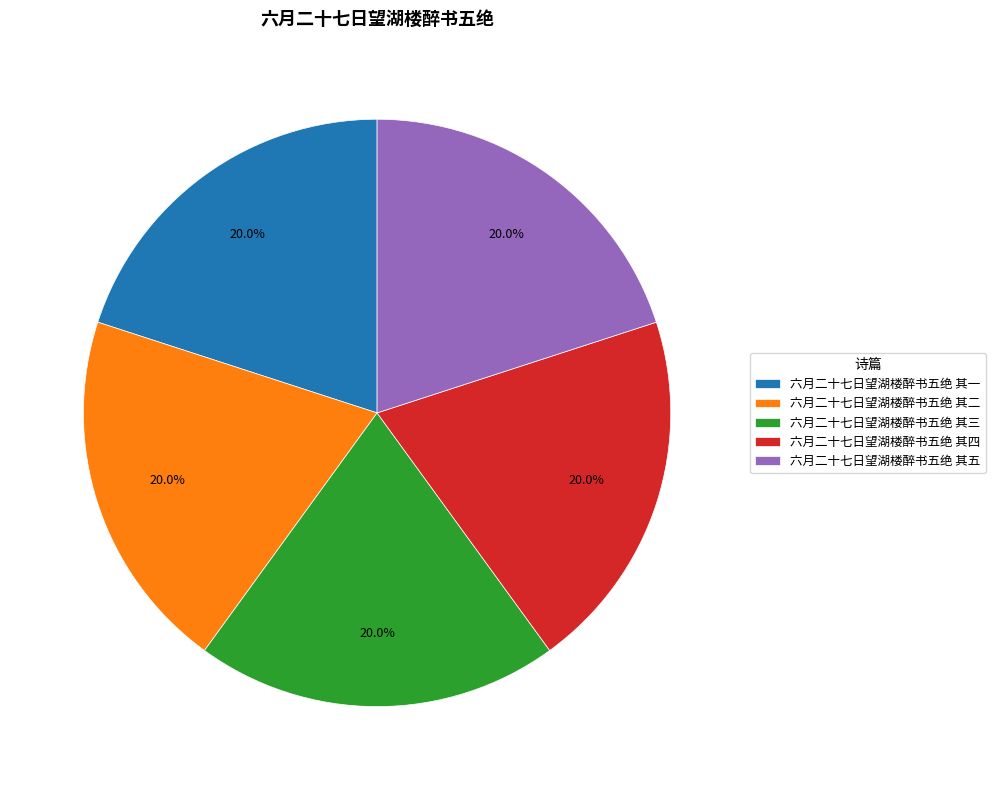

Does 六月二十七日望湖楼醉书五绝 其四 represent more than half of the total?

No